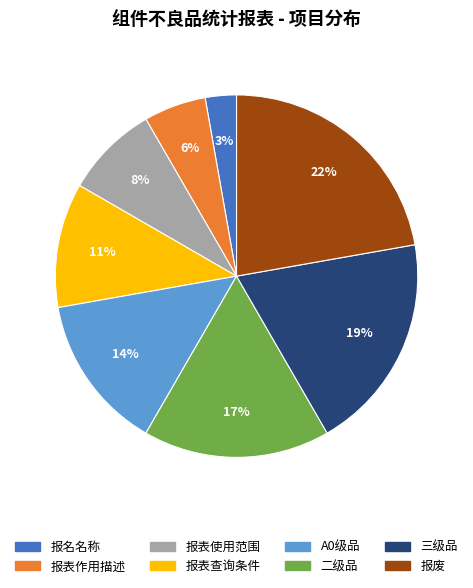

True or false: 三级品 accounts for 19% of the total.

True